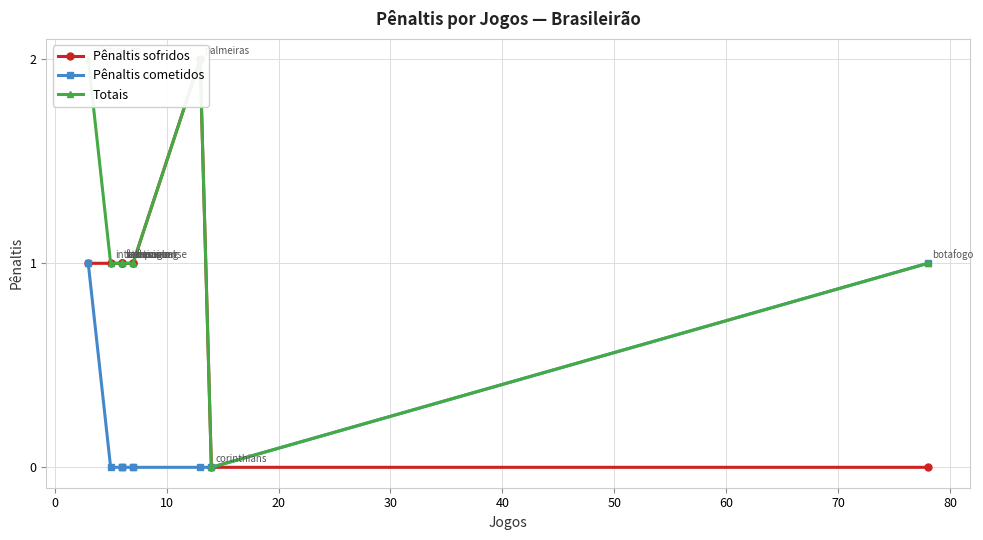

True or false: Pênaltis cometidos and Pênaltis sofridos cross at least once.

False